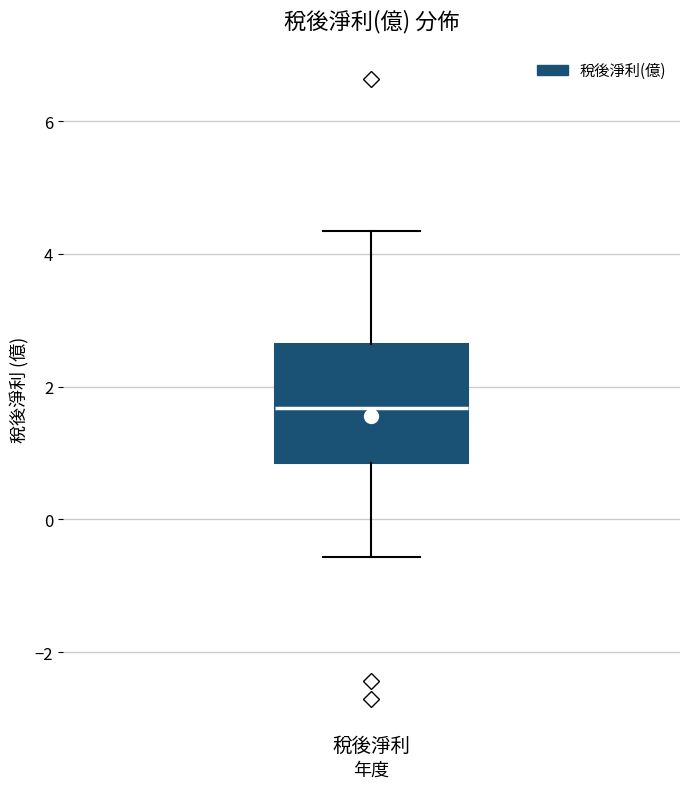

Read this box plot against the y-axis: the position of the median line, the range covered by the box, and the ends of both whiskers. The values are not printed on the chart, so give them approximately, as read against the axis.

median 1.6, box 0.8 to 2.6, whiskers -0.6 to 4.4